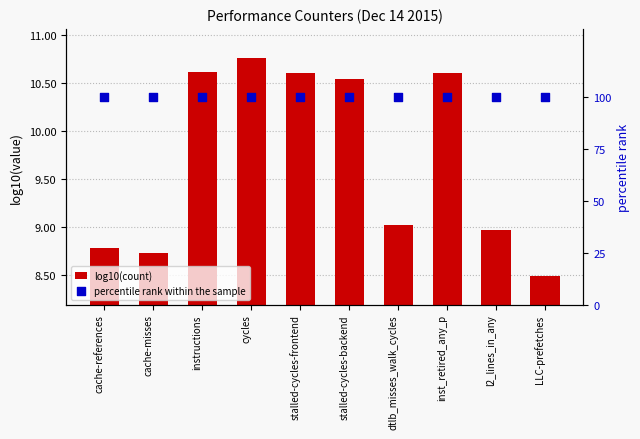

Which series contains the highest Y value?

percentile rank within the sample